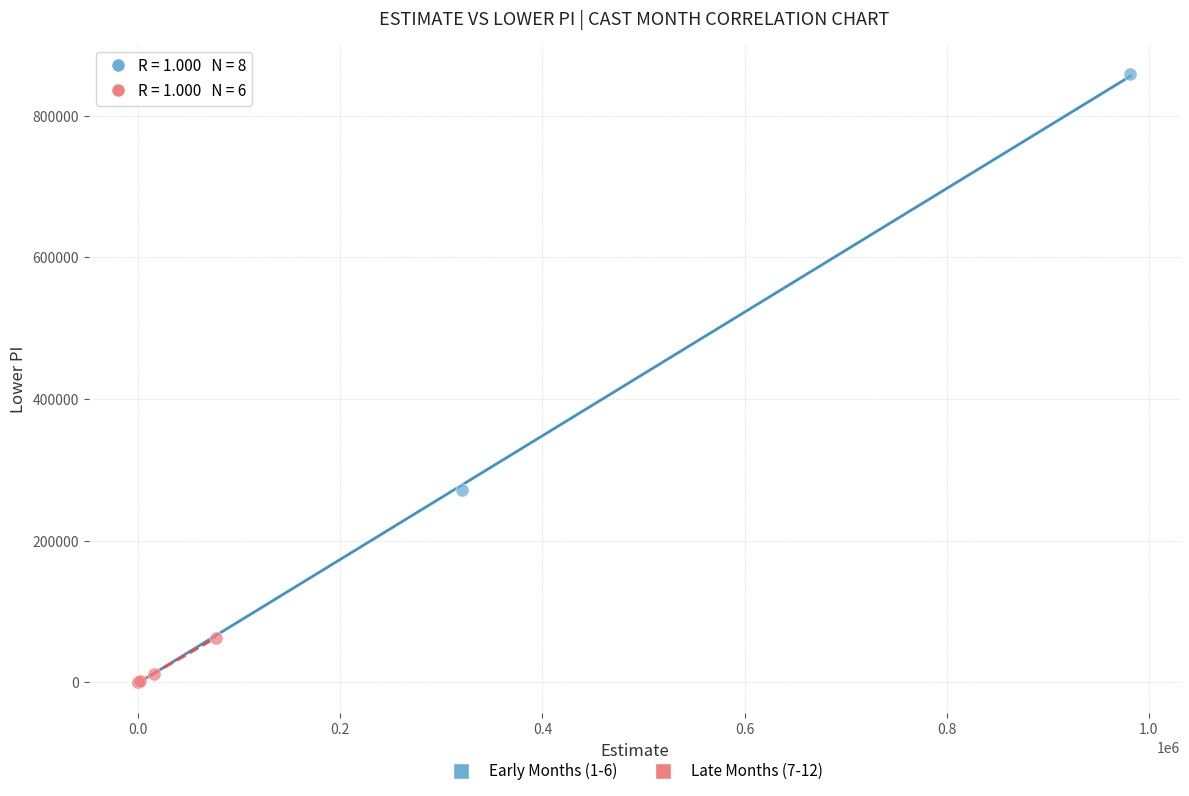

Which series reaches the maximum Y coordinate?

Early Months (1-6)